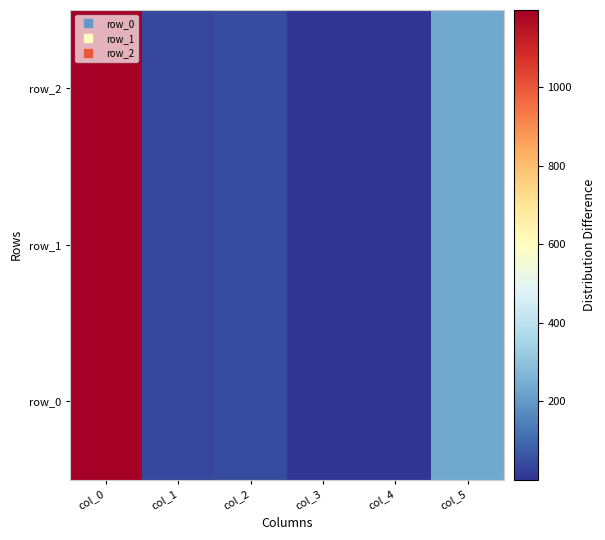

Reading left to right, extract all data points from this chart.

row_0: 1194.0	37.0	46.0	2.0	1.0	237.0
row_1: 1196.0	35.0	45.0	0.5	1.0	237.0
row_2: 1196.5	34.0	44.0	0.5	1.0	237.0